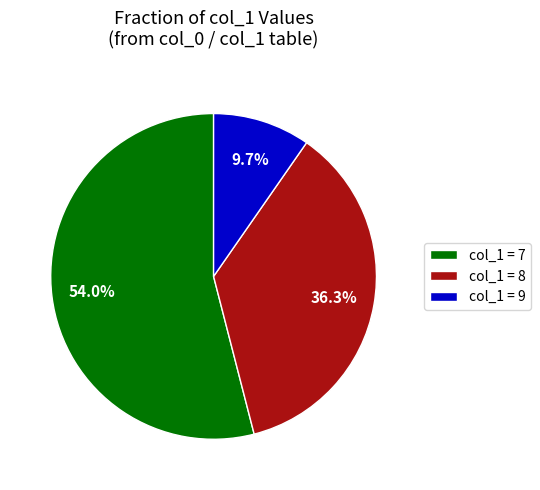

Which category has the biggest portion of the pie?

col_1 = 7